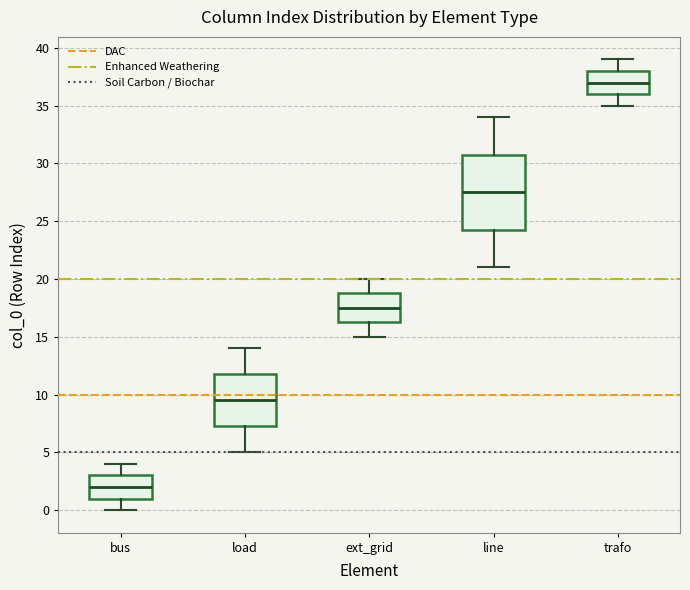

Comparing the boxes themselves (not the whiskers), which one is the tallest?

line